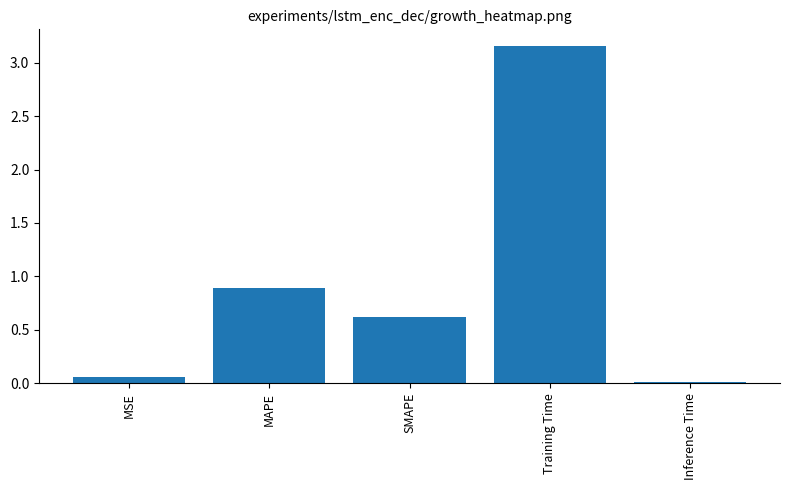

Count the number of categories in the chart.

5